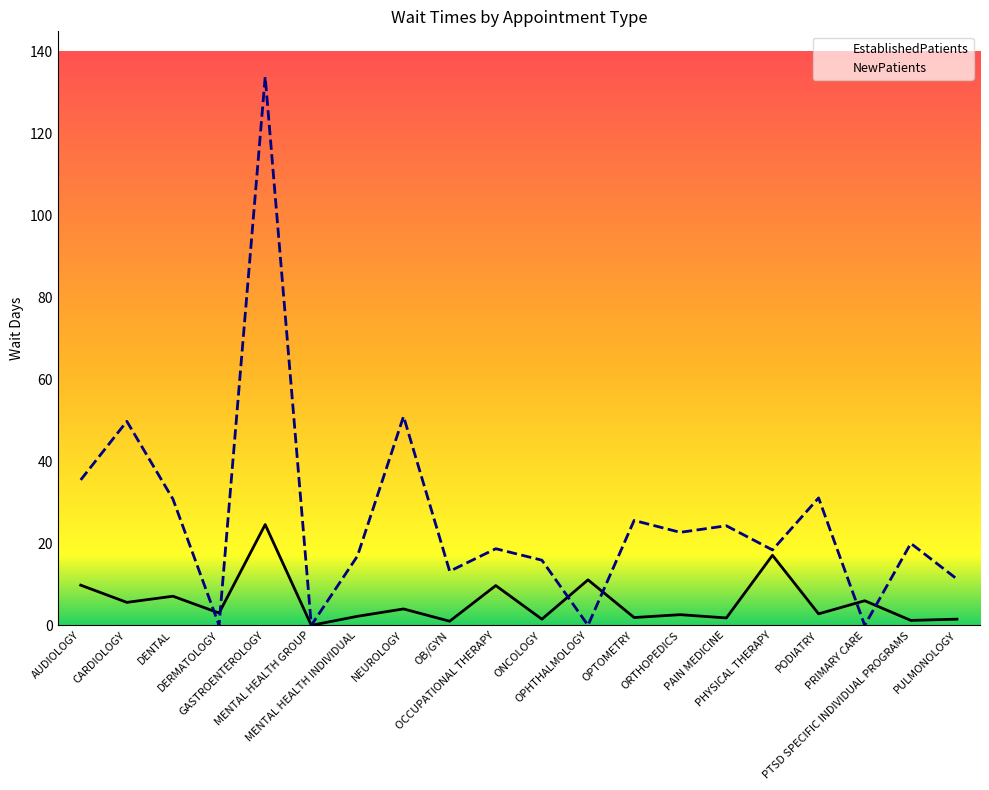

How many intersections are there between NewPatients and EstablishedPatients?

6